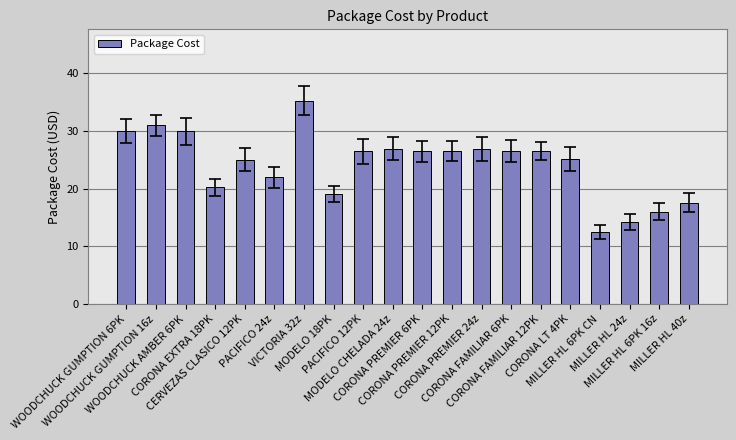

Where does the data first go above 26?

WOODCHUCK GUMPTION 6PK